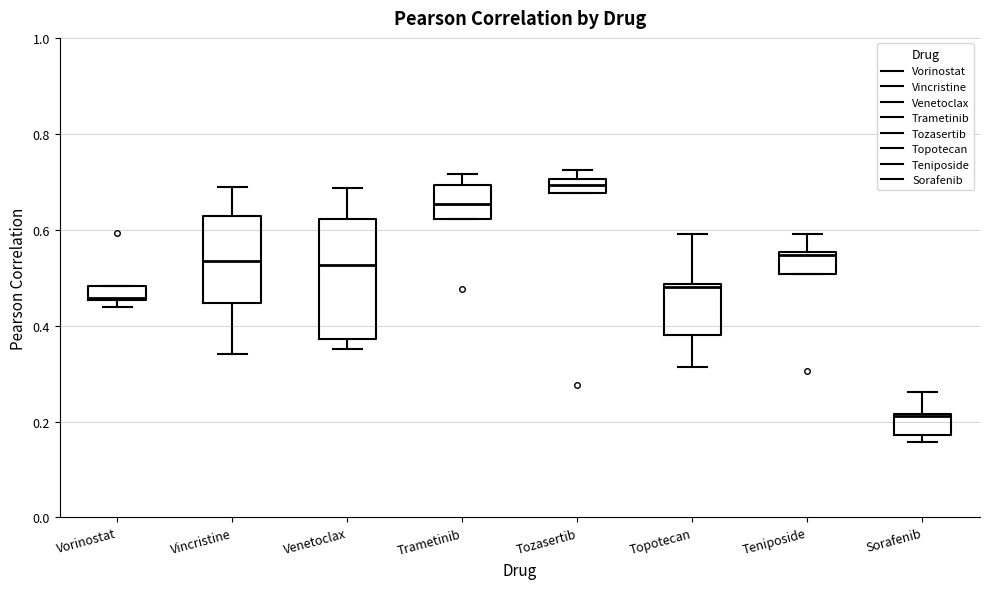

Comparing the boxes themselves (not the whiskers), which one is the tallest?

Venetoclax